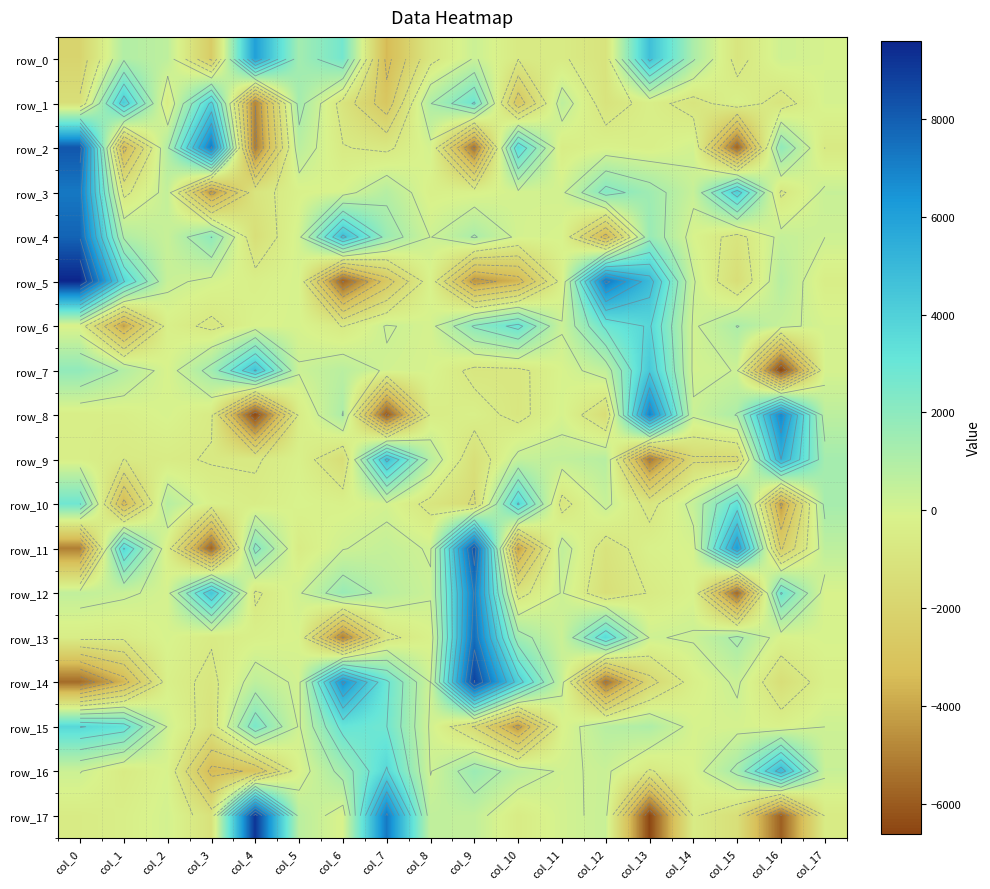

The row_14 series shows -5360.2 at col_12. True or false?

True